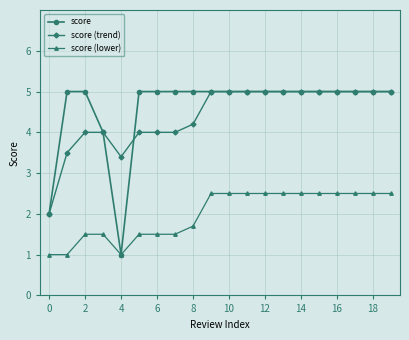

What is the smallest value displayed?

1.0